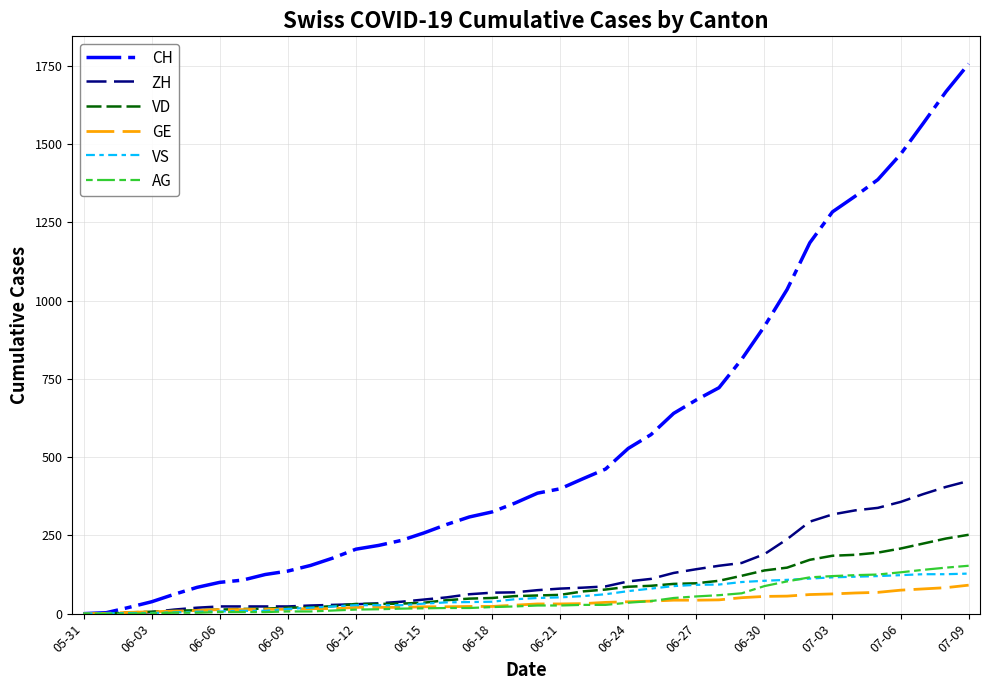

What is the greatest value displayed?

1757